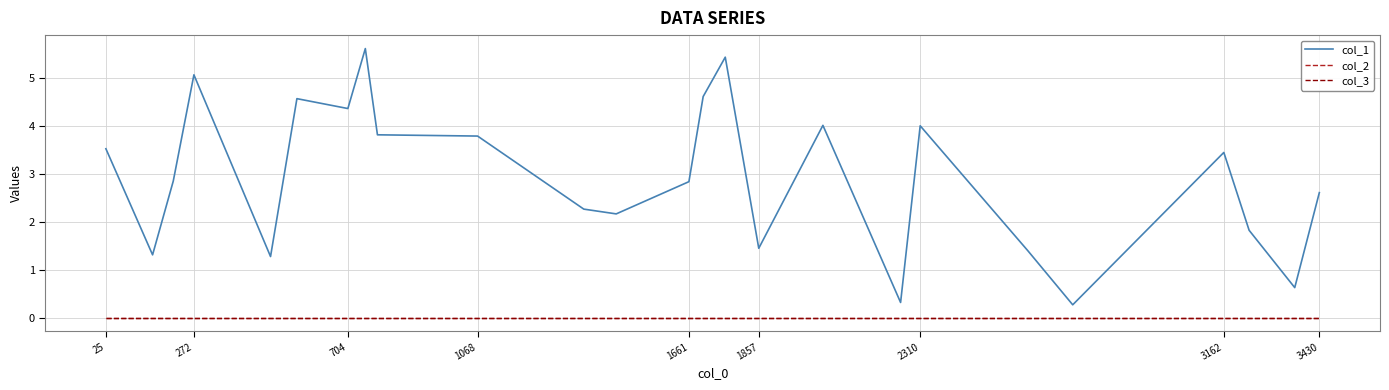

Is this an area chart (filled region under the line)?

No